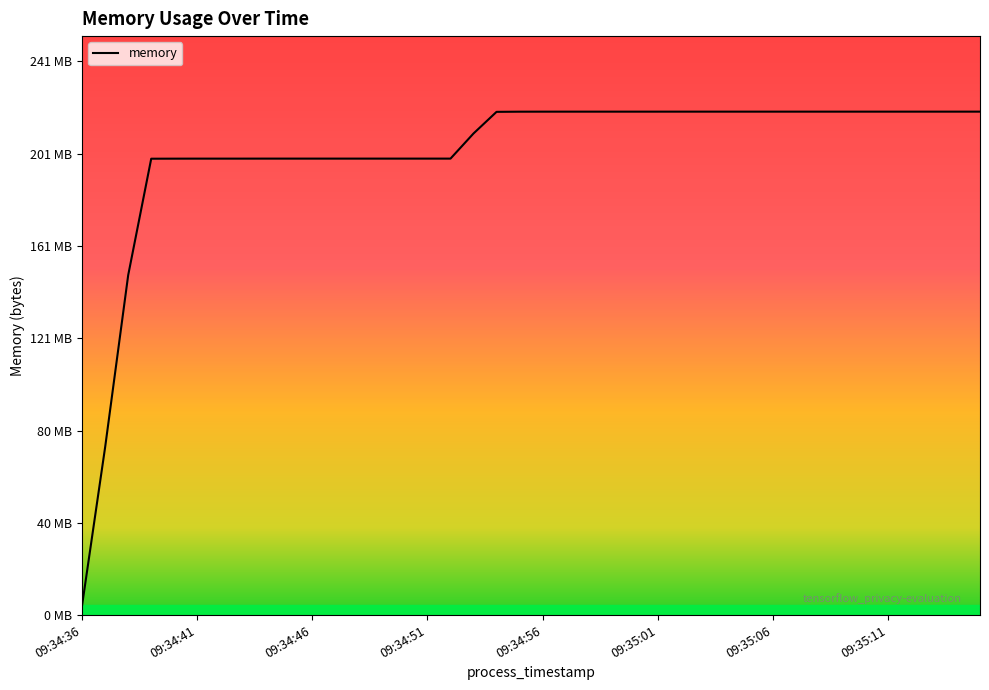

Does the chart have visible grid lines?

No